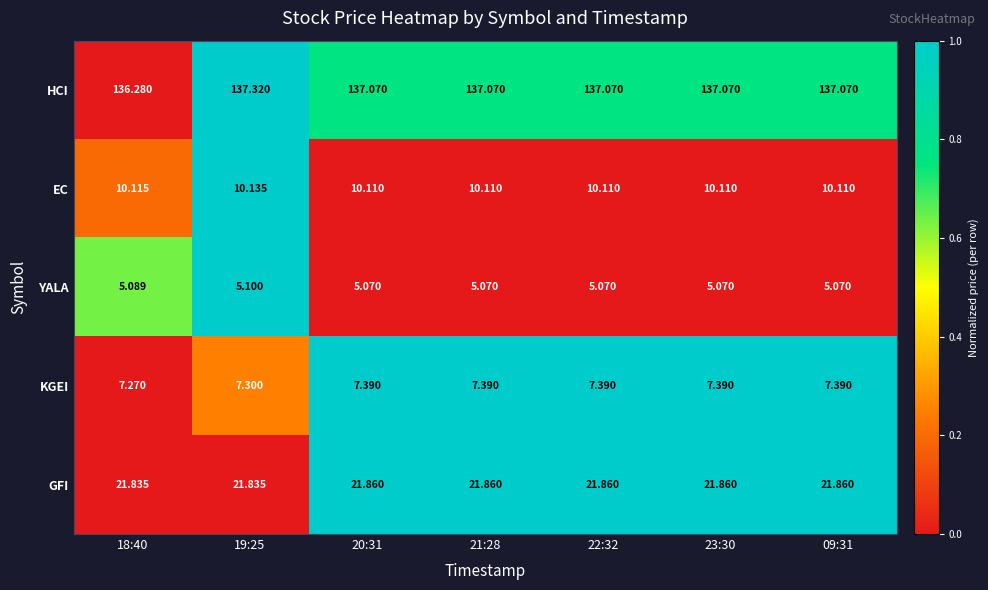

How many distinct data groups are displayed?

5